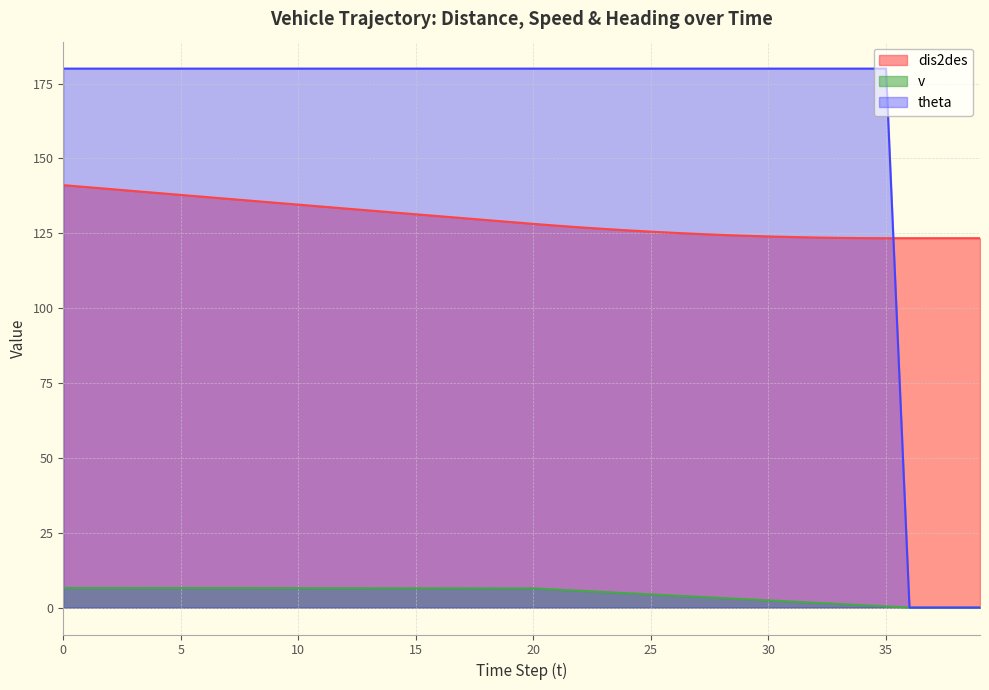

The value of v (line) at 23 is 5.2. True or false?

True